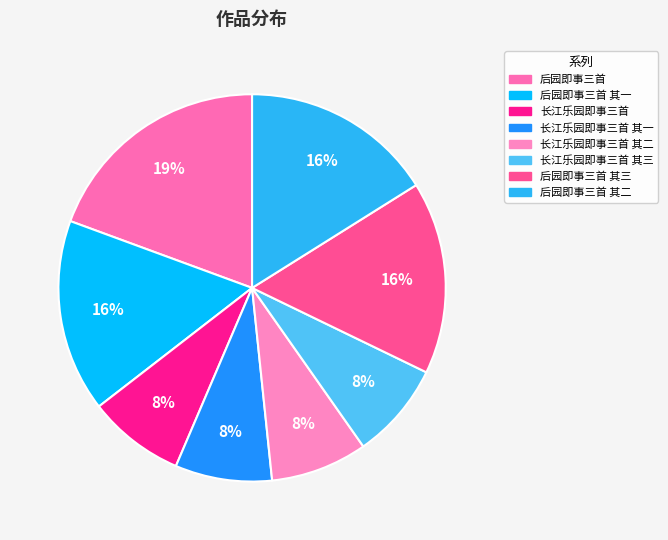

Which slice is the smallest?

长江乐园即事三首 其一